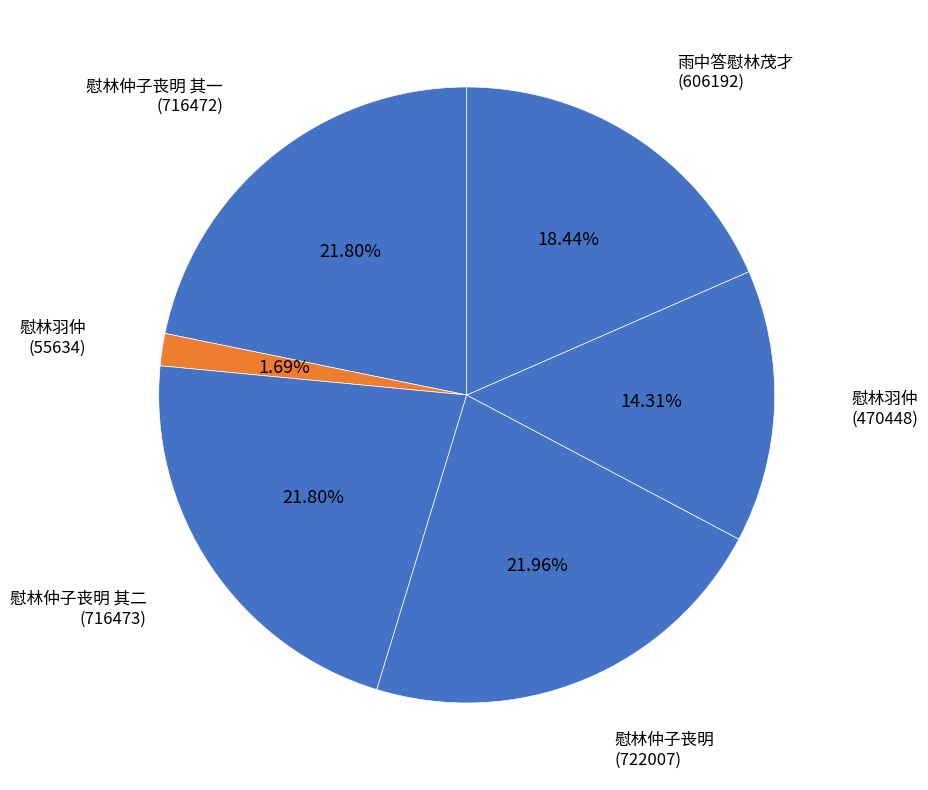

How many slices are in this pie chart?

6